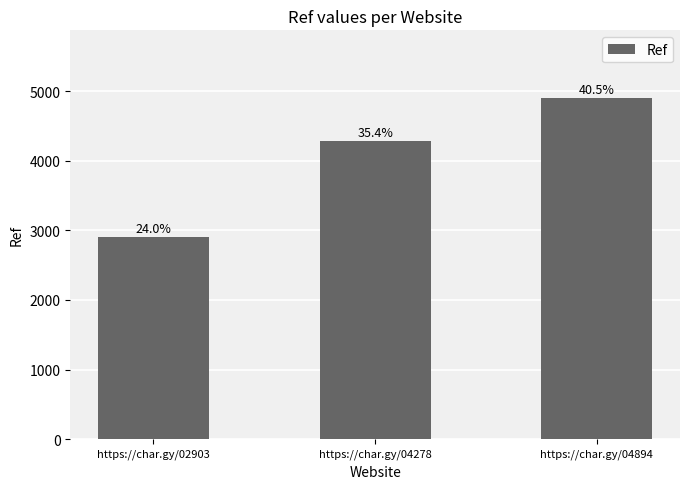

Does the chart contain any negative values?

No